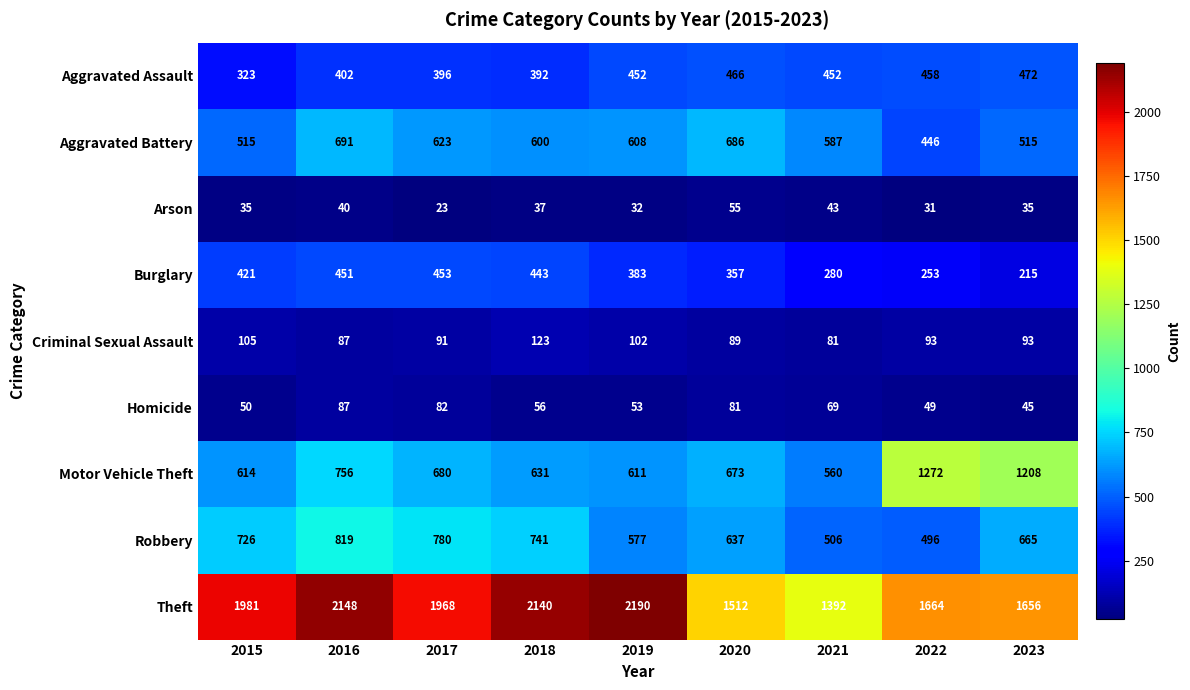

What is the sum of all Homicide values?

572